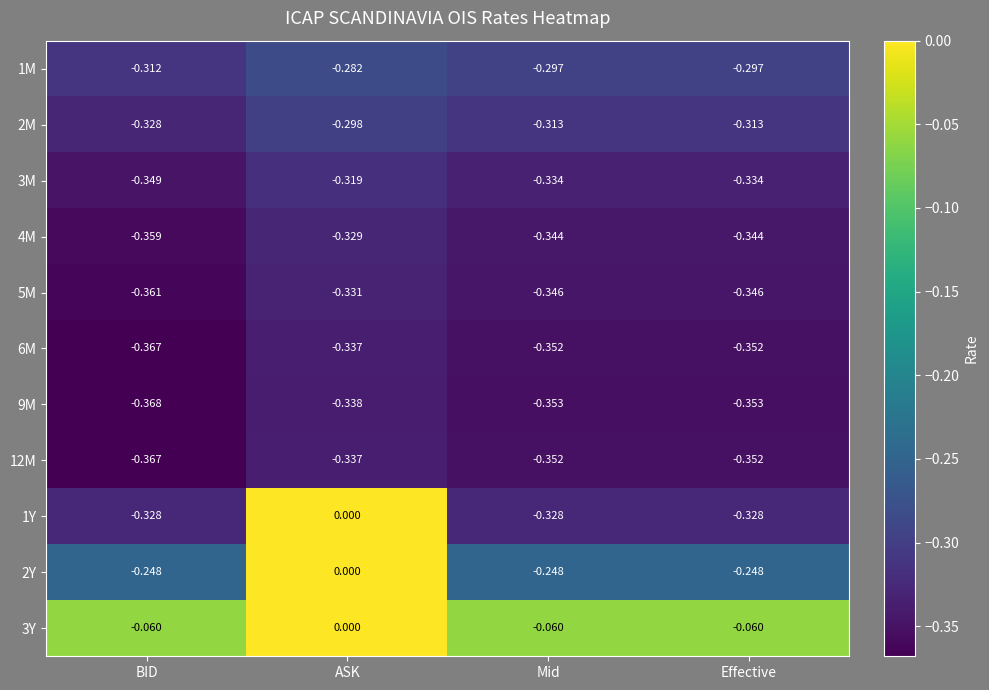

At which category does the chart reach its minimum across all series?

BID